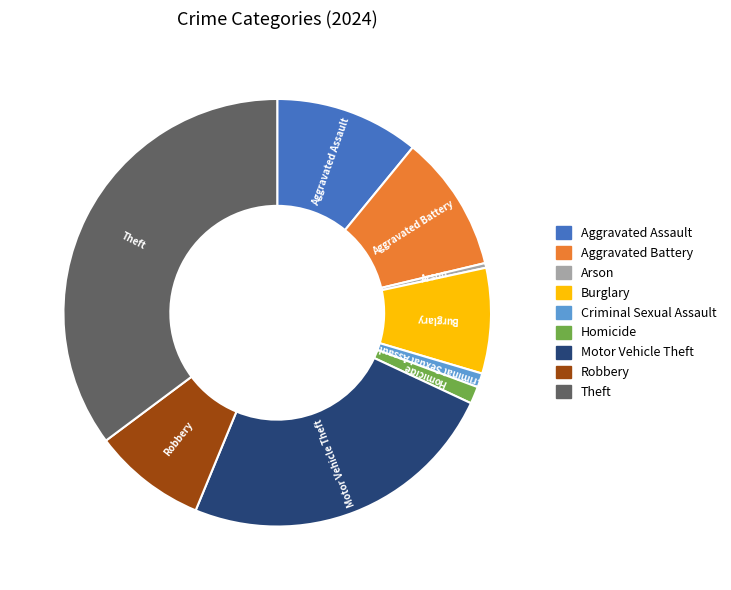

What is the largest slice in the pie chart?

Theft